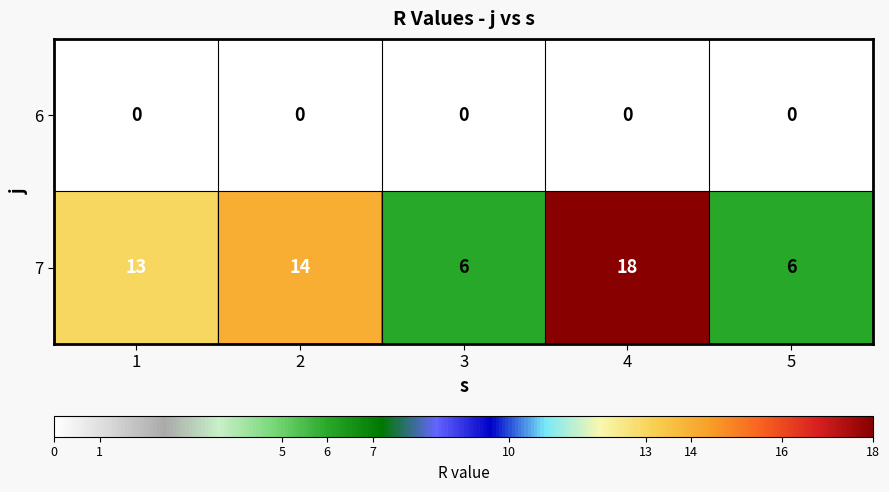

How many series are shown in this chart?

2